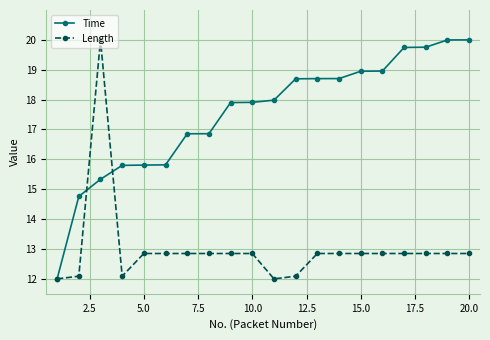

What is the value of the Length point at the 12th from the left?

12.1